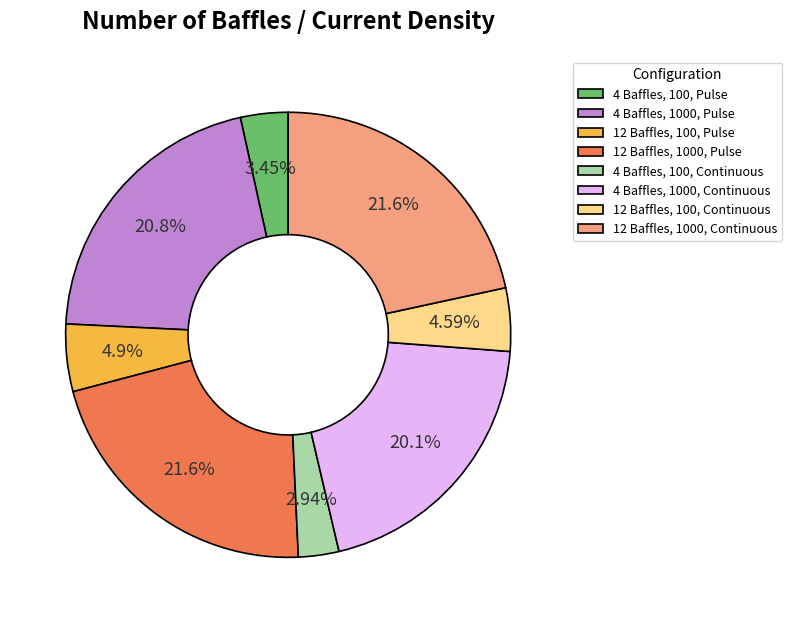

Is it true that 12 Baffles, 1000, Pulse is 22% of the pie?

True